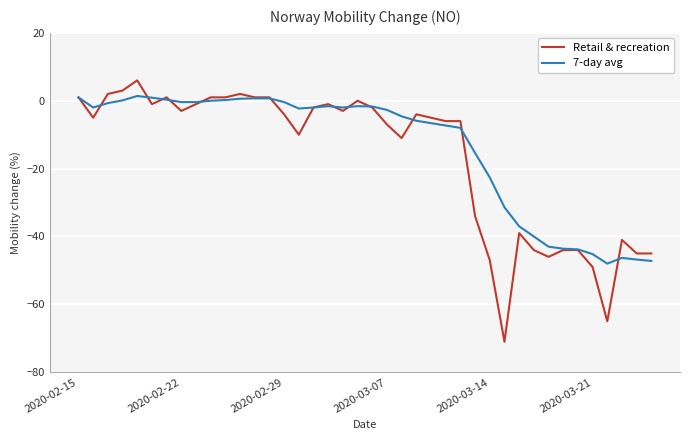

Which series has the widest spread of values?

Retail & recreation